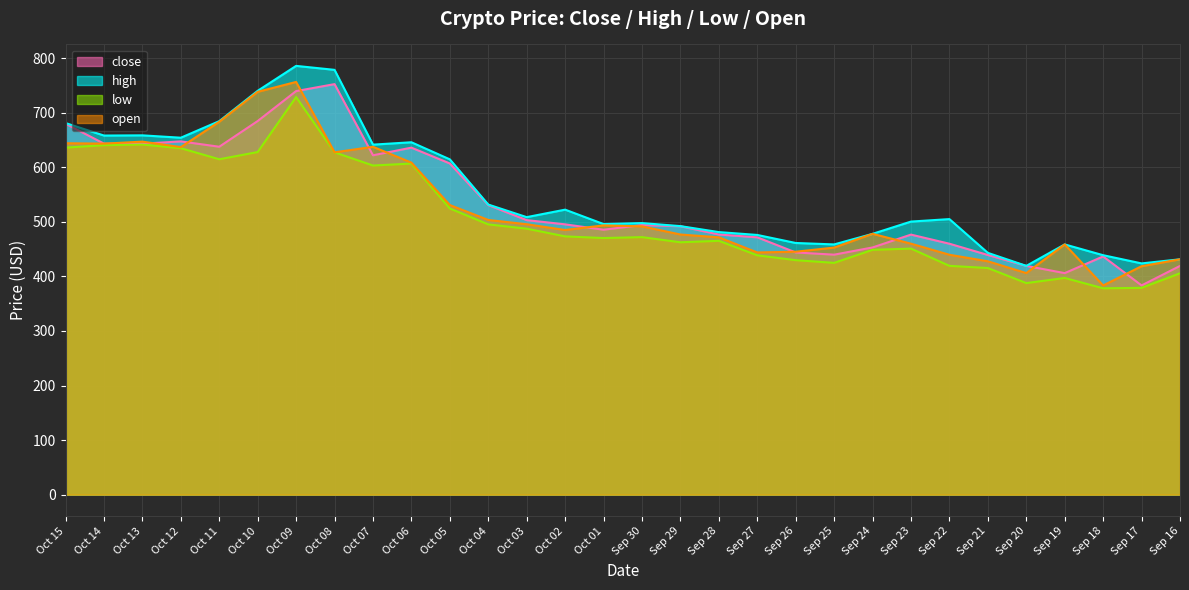

What is the difference between the second highest and minimum values in the close series?

356.2